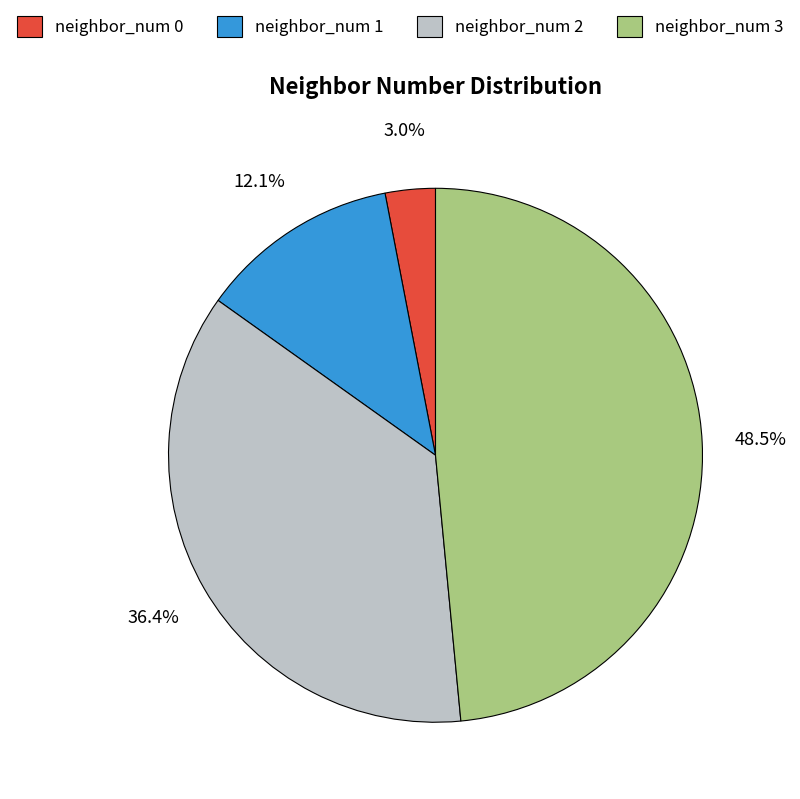

How many segments does this pie chart have?

4